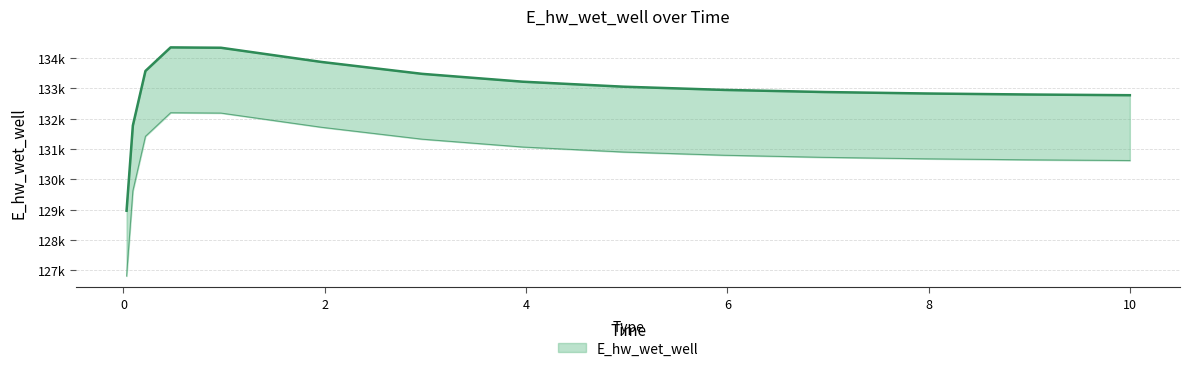

The chart shows a value of 131064.4 at 3.96875. True or false?

True